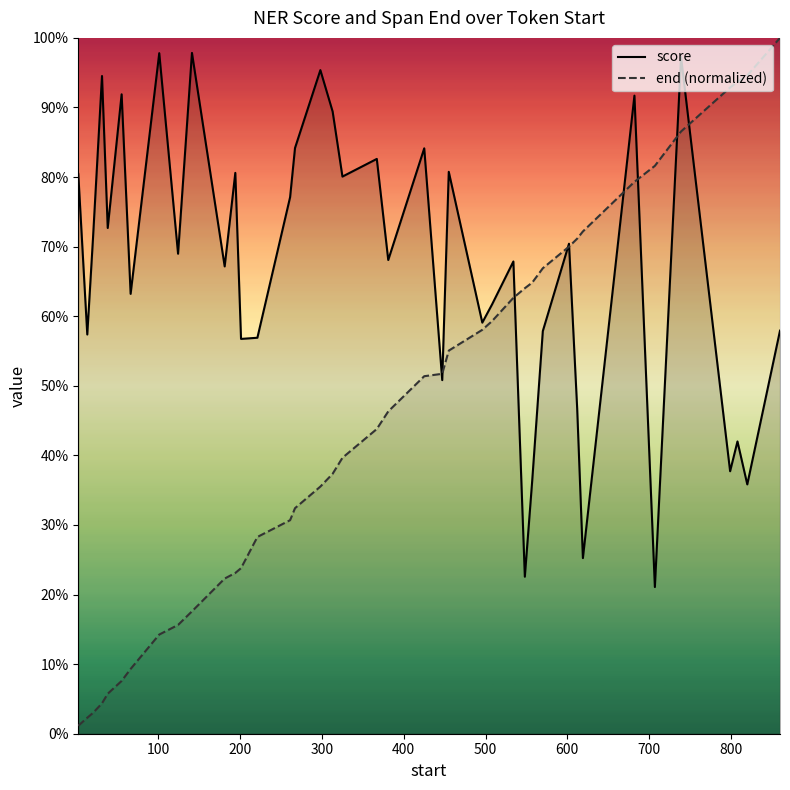

Which series has the largest total across all categories?

score